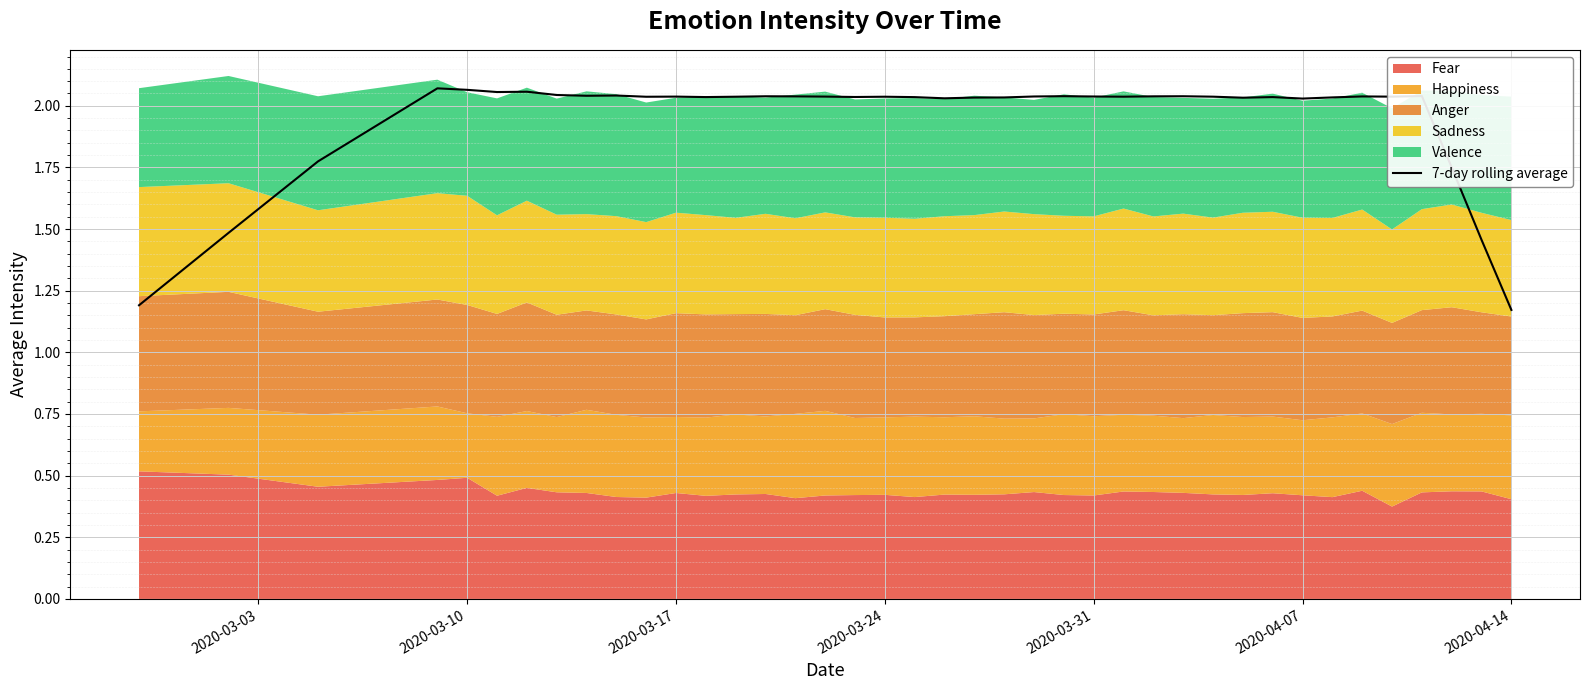

What is the minimum value shown in the chart?

1.2